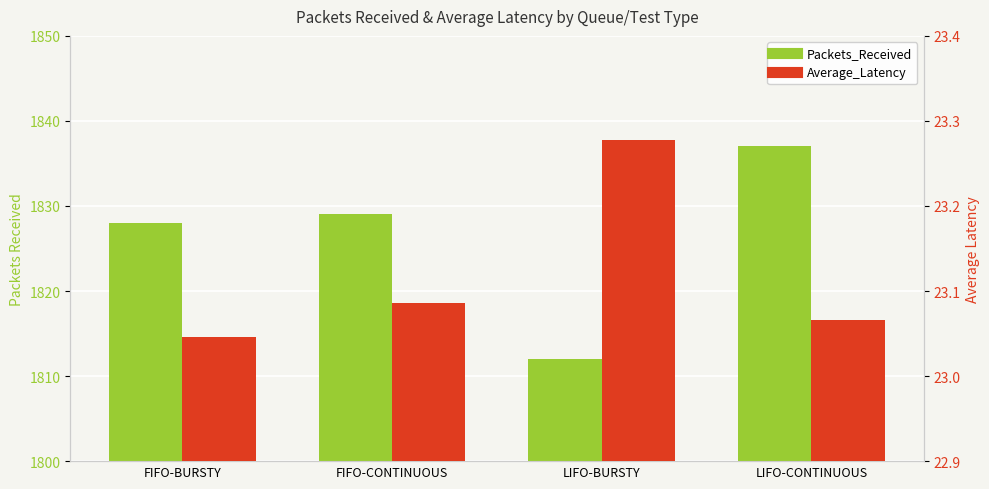

Reading right to left, extract all data points from this chart.

Packets_Received: 1837.0	1812.0	1829.0	1828.0
Average_Latency: 23.1	23.3	23.1	23.0